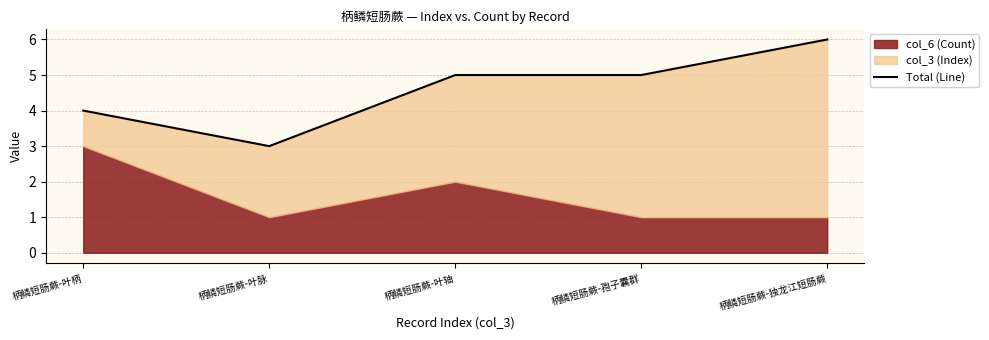

What is the sum of all values?

23